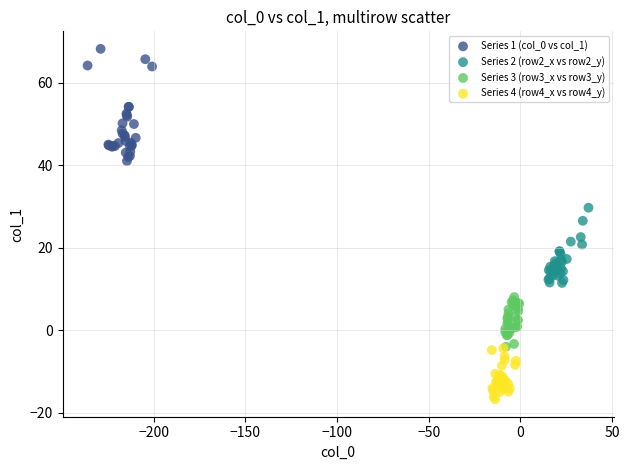

Which series has the widest spread of Y values?

Series 1 (col_0 vs col_1)